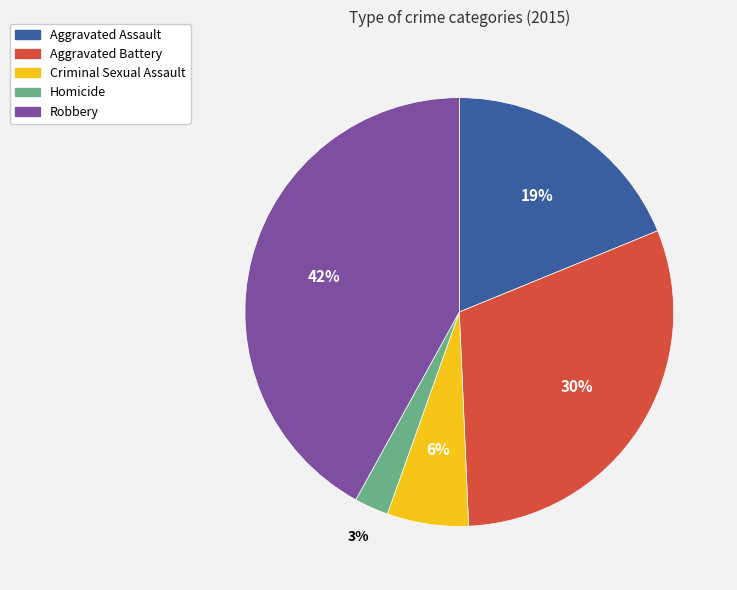

Does Robbery account for over 50% of the chart?

No